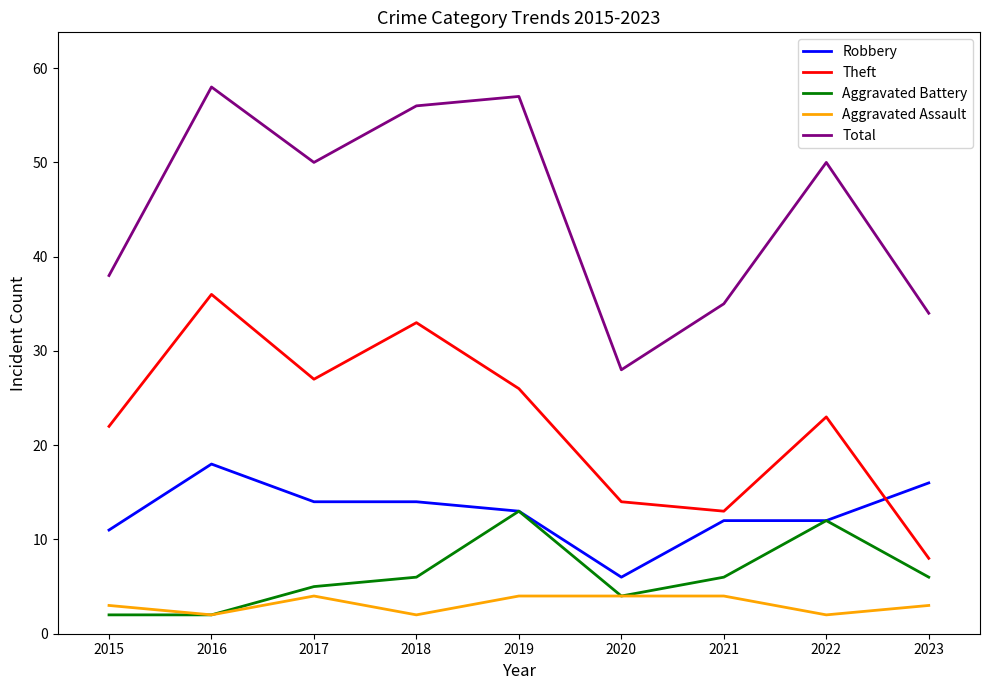

True or false: Aggravated Assault has a value of 4 at 2017.

True